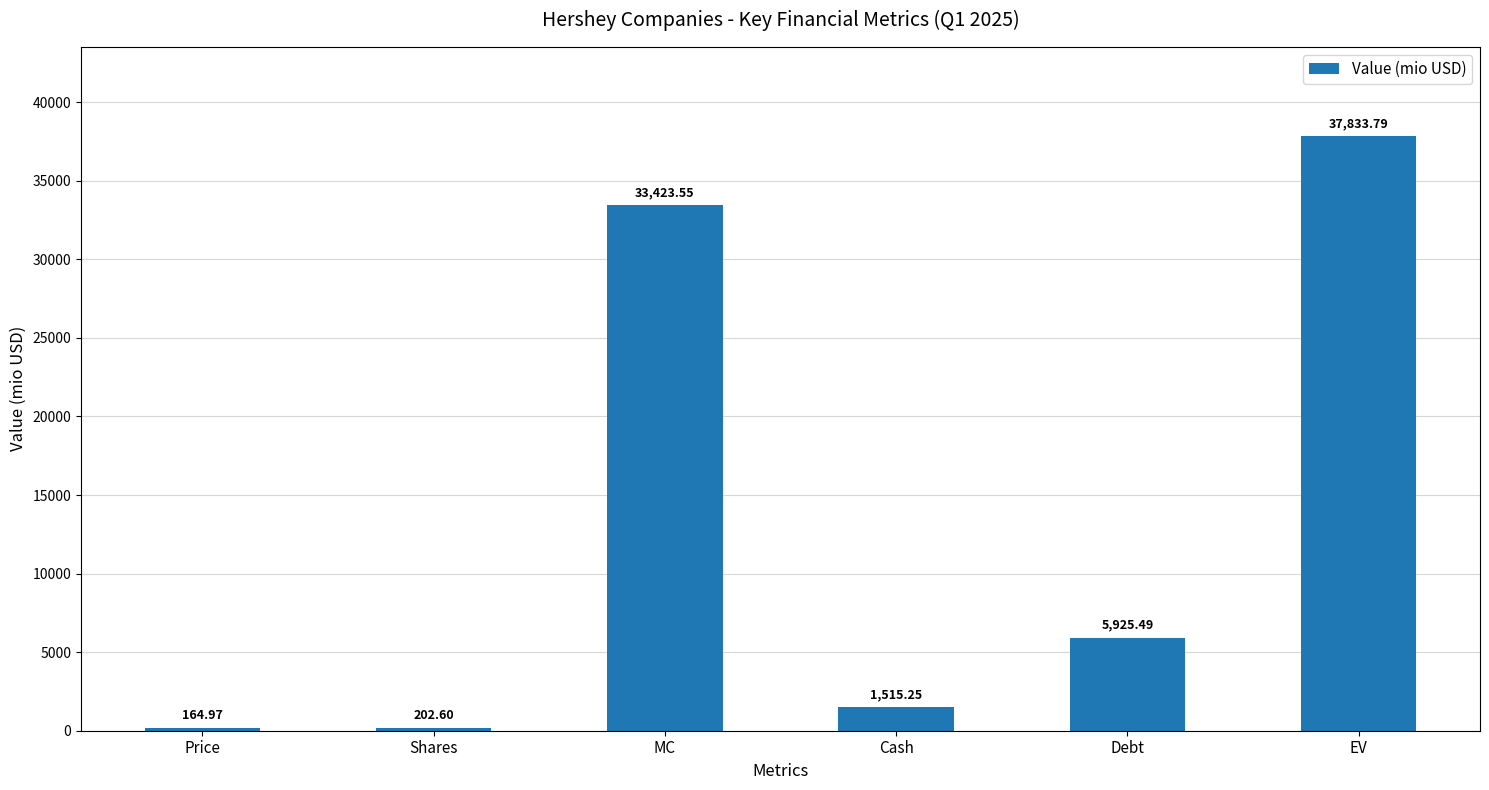

How many data points are above 5925?

3